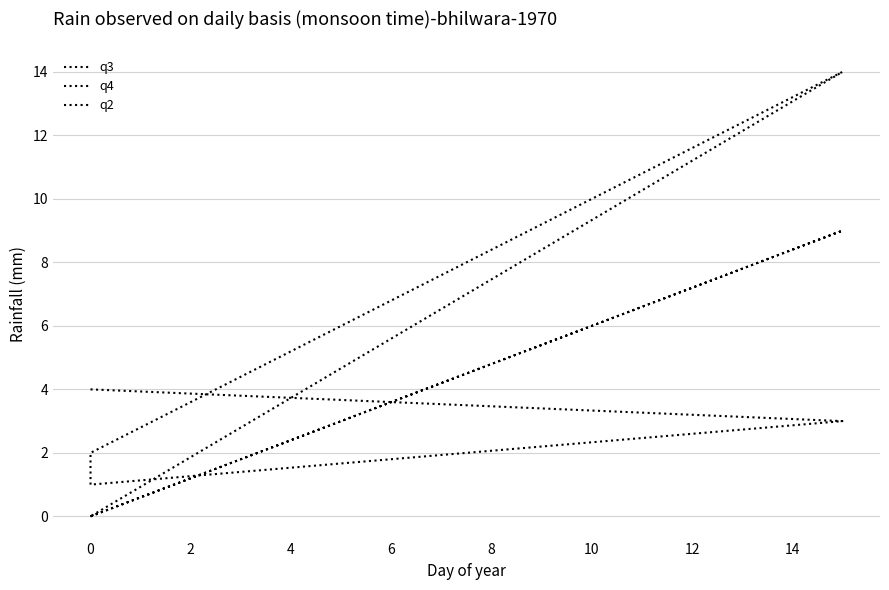

True or false: q4 has more than 0 points higher than both neighbors.

False